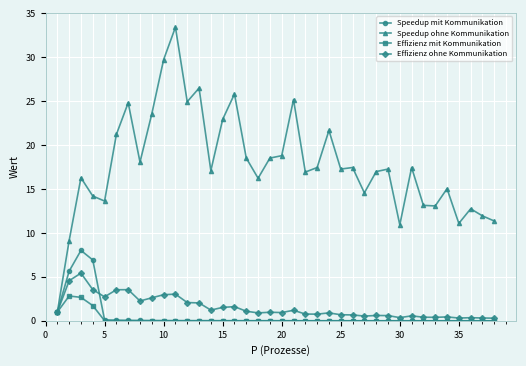

Which series has the largest range (max minus min)?

Speedup ohne Kommunikation